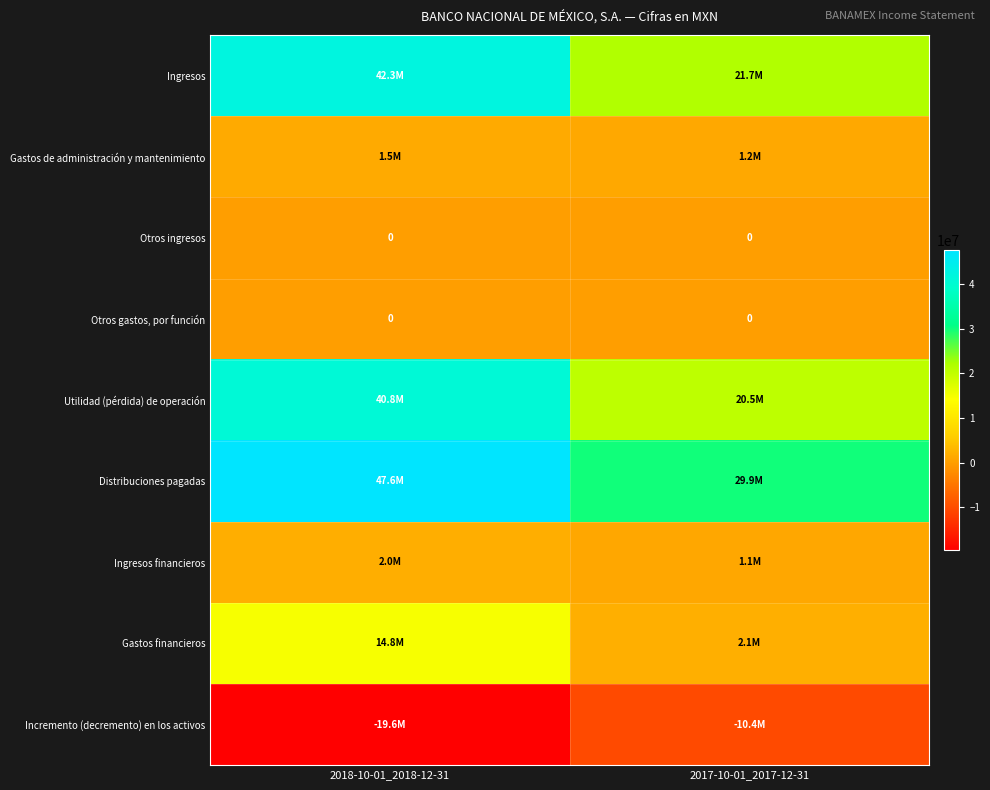

Is the value of Gastos financieros at 2017-10-01_2017-12-31 greater than the value of Ingresos financieros at 2017-10-01_2017-12-31?

Yes